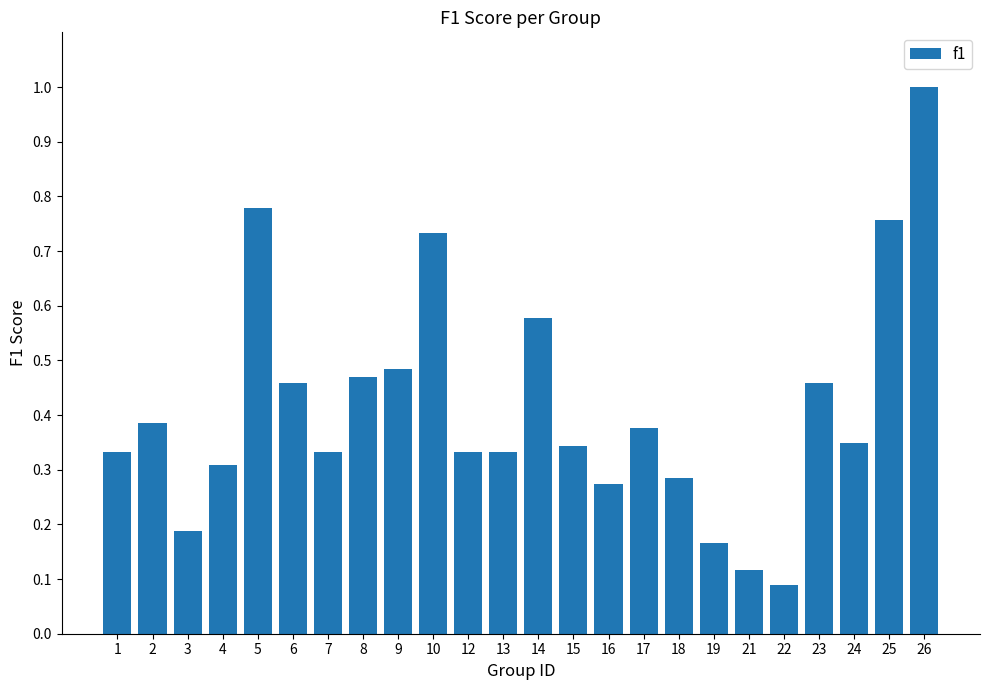

What is the greatest value displayed?

1.0